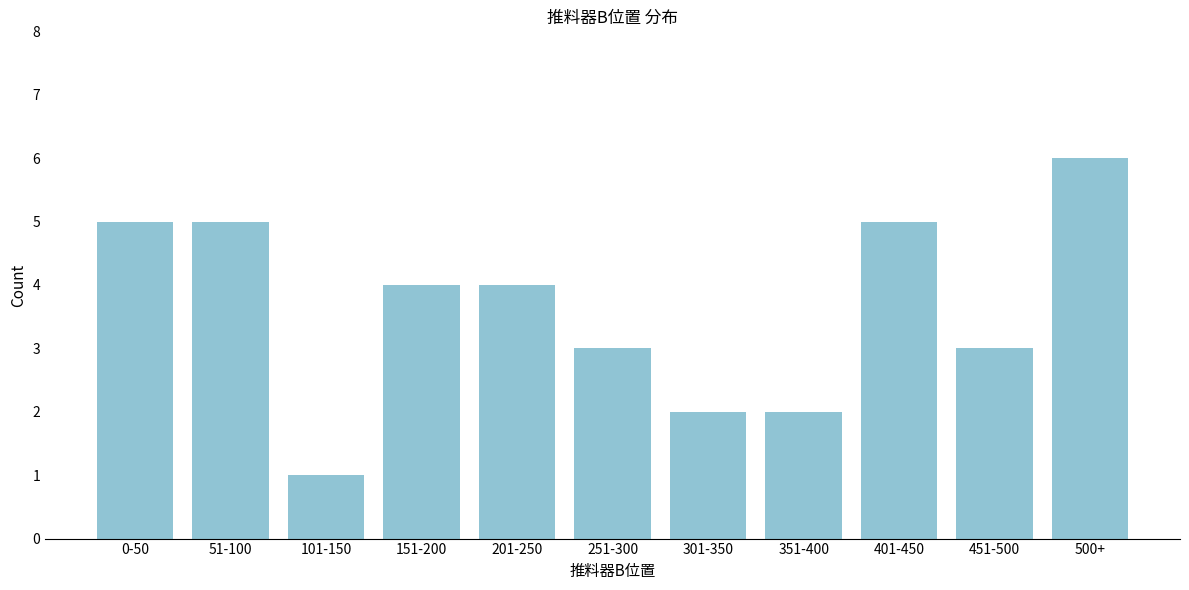

Reading left to right, transcribe all the data shown in this chart.

0-50=5	51-100=5	101-150=1	151-200=4	201-250=4	251-300=3	301-350=2	351-400=2	401-450=5	451-500=3	500+=6